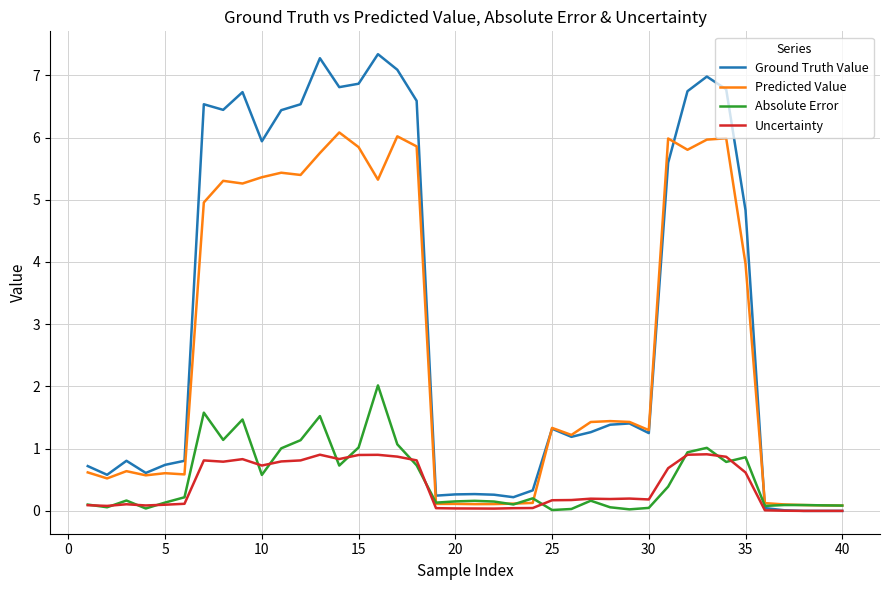

Rank the series by their maximum value, from highest to lowest.

Ground Truth Value, Predicted Value, Absolute Error, Uncertainty